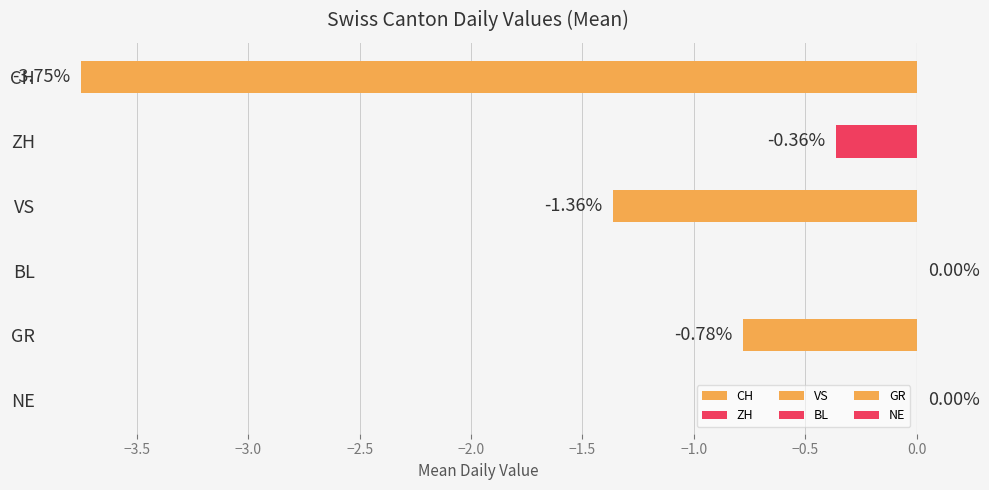

What is the sum of all values?

-6.2